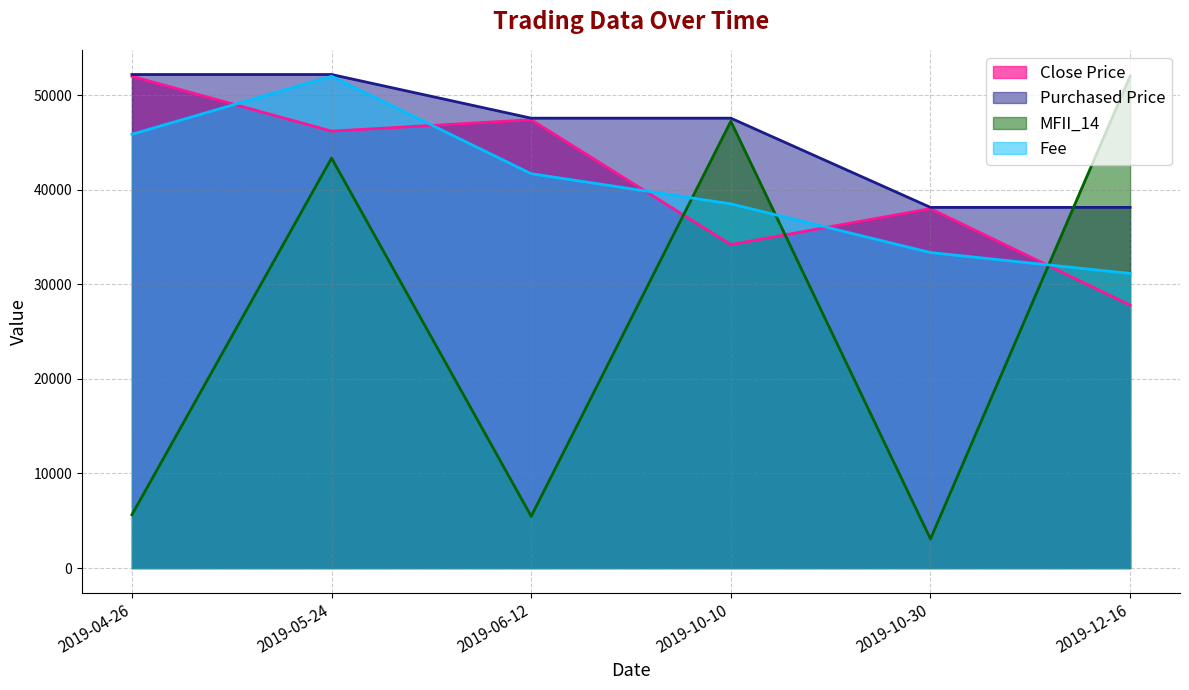

At which category does MFII_14 reach its first local peak?

2019-05-24